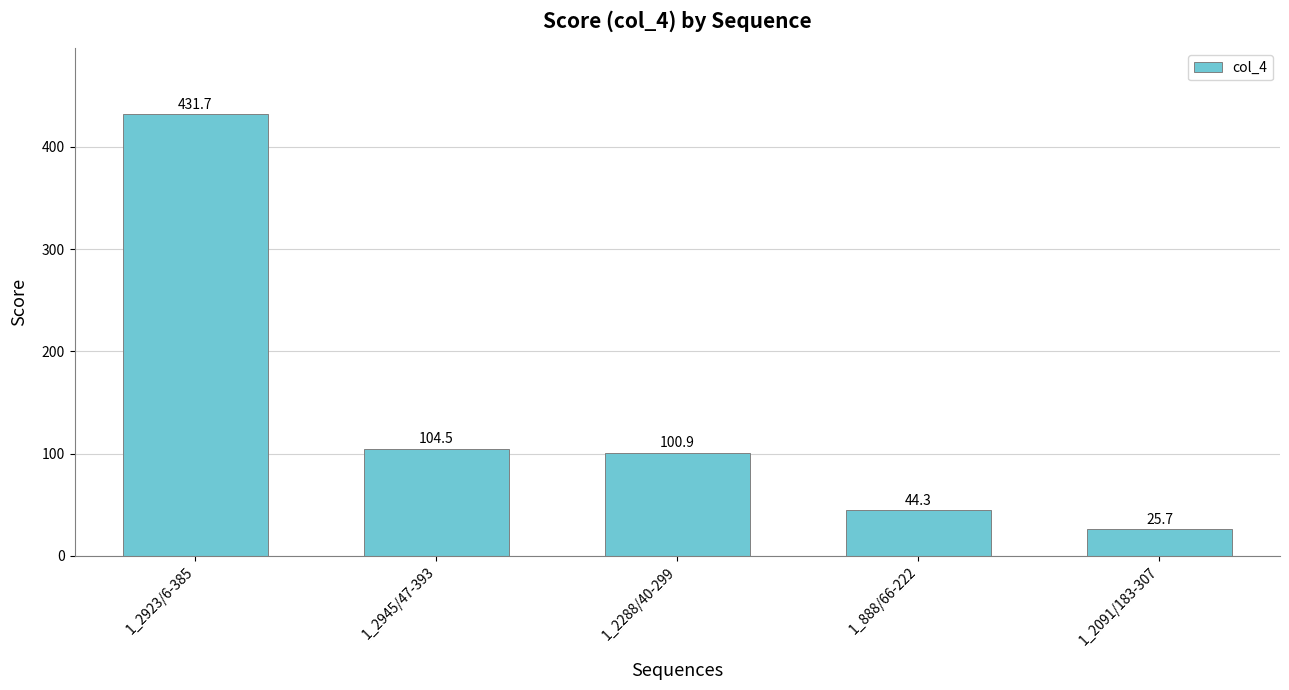

What is the change in value from 1_2923/6-385 to 1_888/66-222?

-387.4